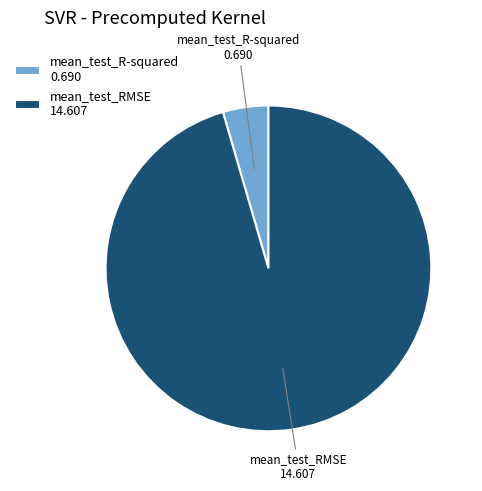

What is the majority slice?

mean_test_RMSE